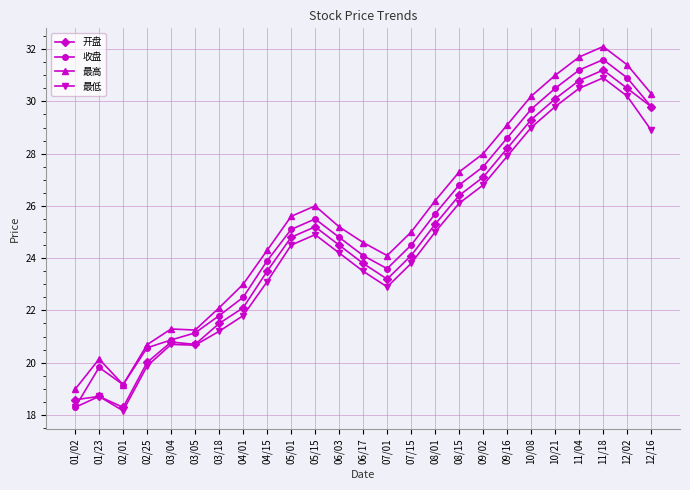

What is the difference between the second highest and minimum values in the 最低 series?

12.3